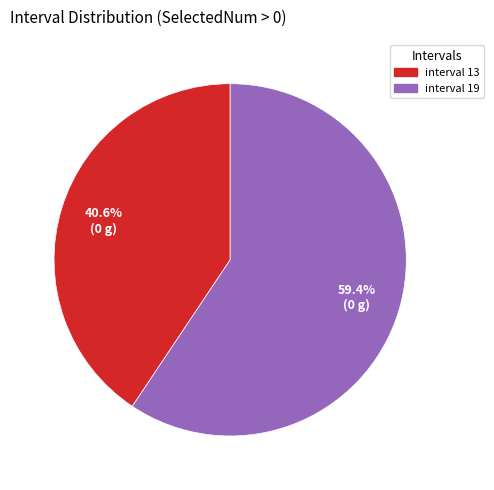

Do interval 19 and interval 13 together represent more than half of the pie?

Yes